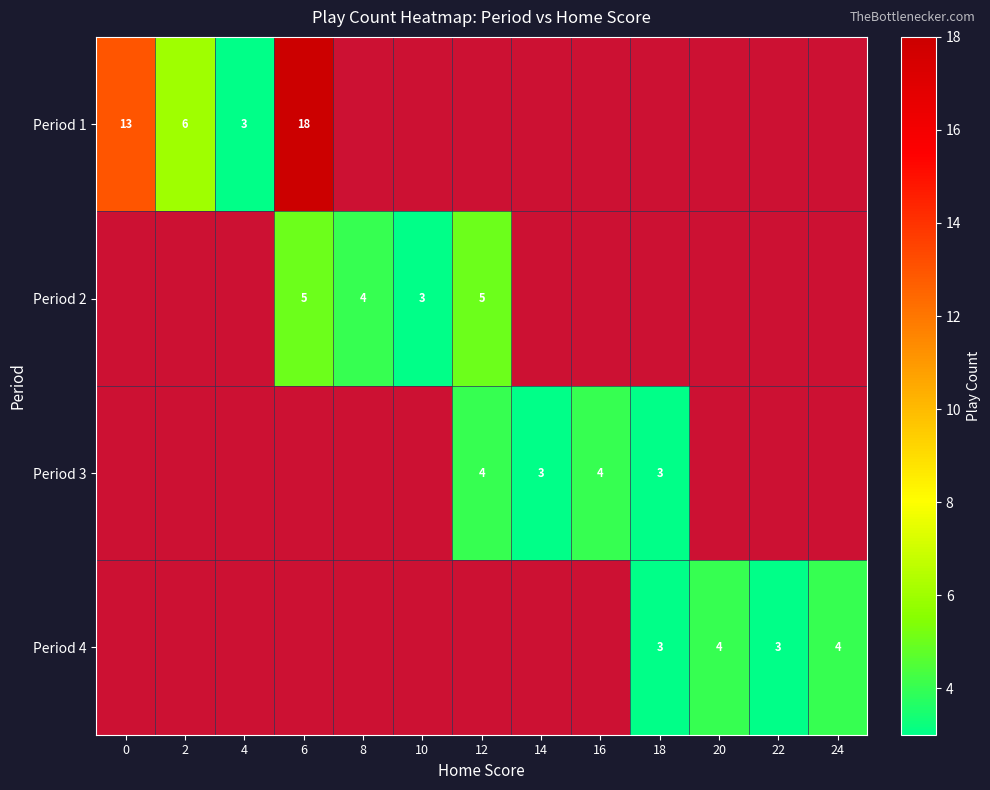

Rank the categories by Period 1 value from lowest to highest.

4, 2, 0, 6, 8, 10, 12, 14, 16, 18, 20, 22, 24